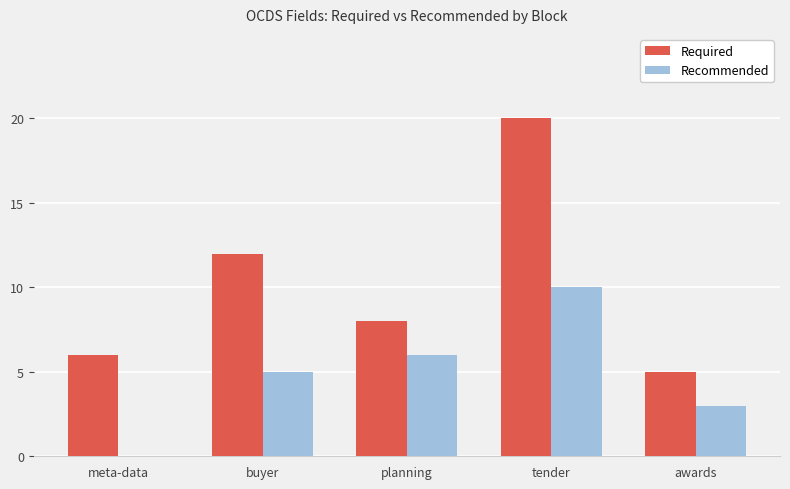

What are all the series names shown in the legend?

Required, Recommended